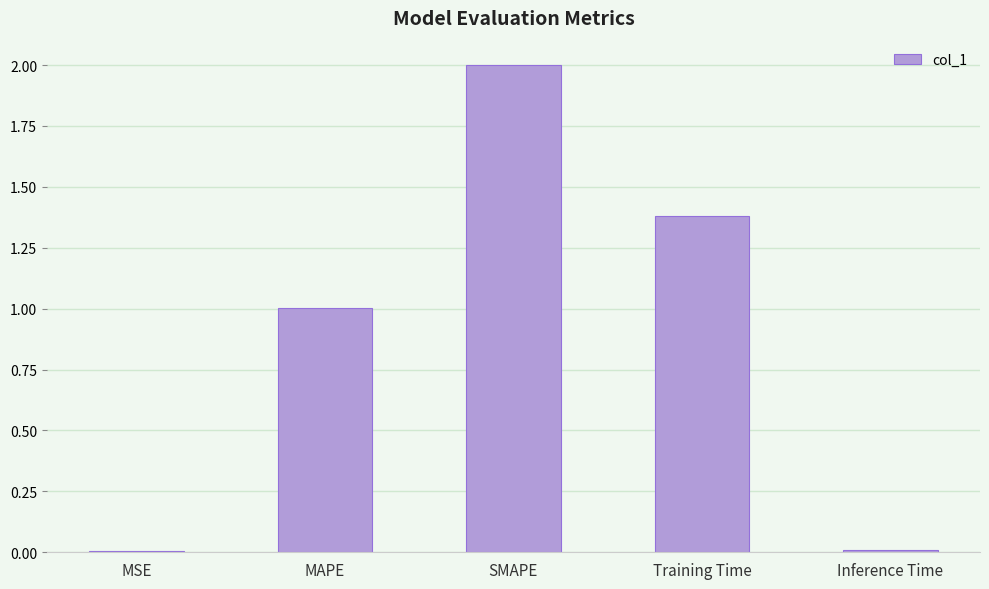

What is the change in value from MAPE to Training Time?

+0.4